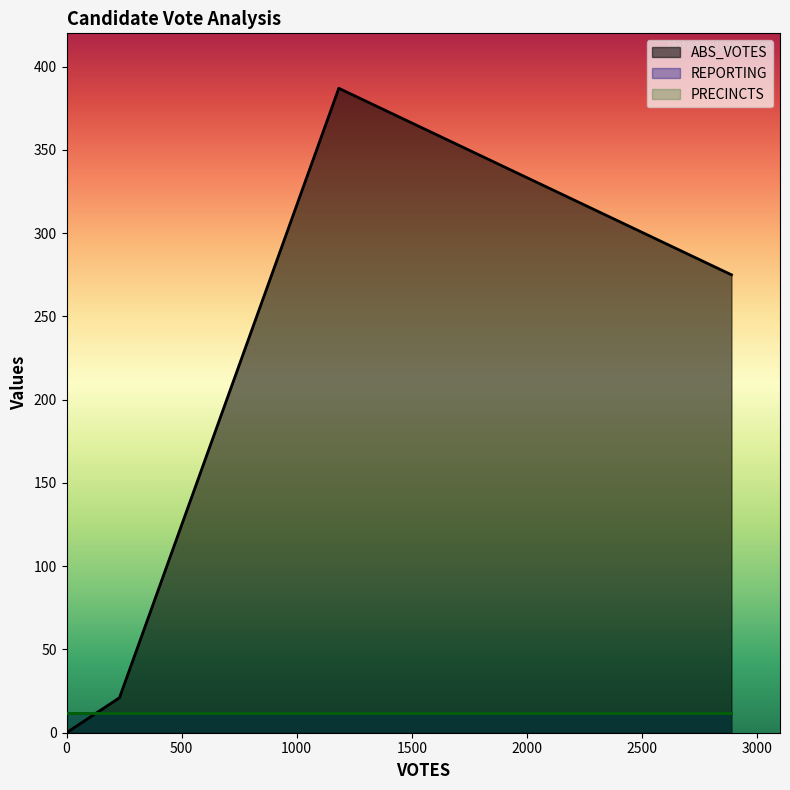

Does the chart display data point markers on the line(s)?

No